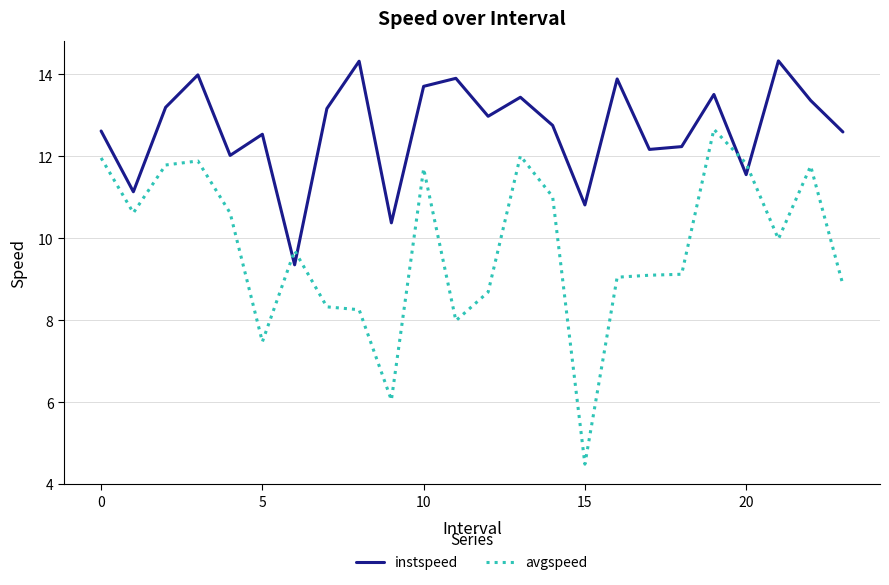

After their last crossing, which series has the higher values: avgspeed or instspeed?

instspeed